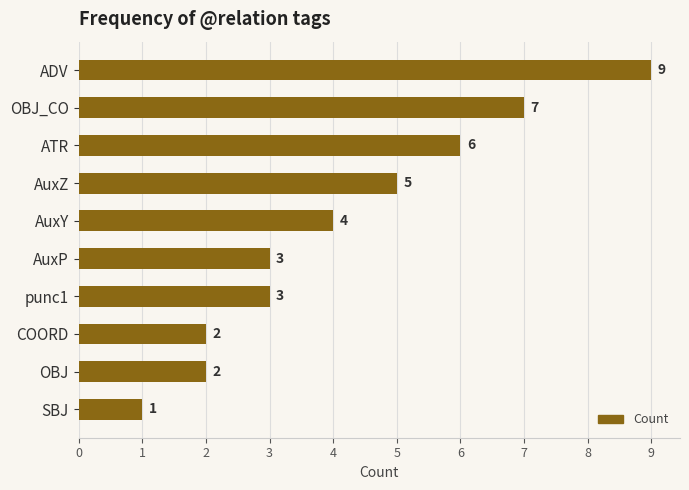

What is the average value?

4